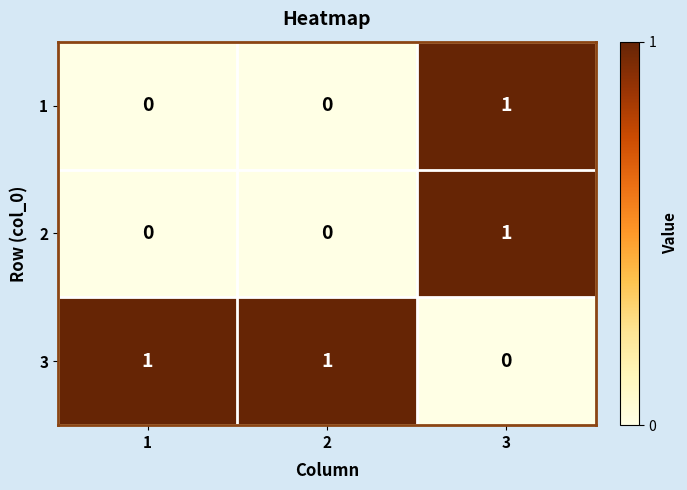

At which label is 3 closest to 0?

3